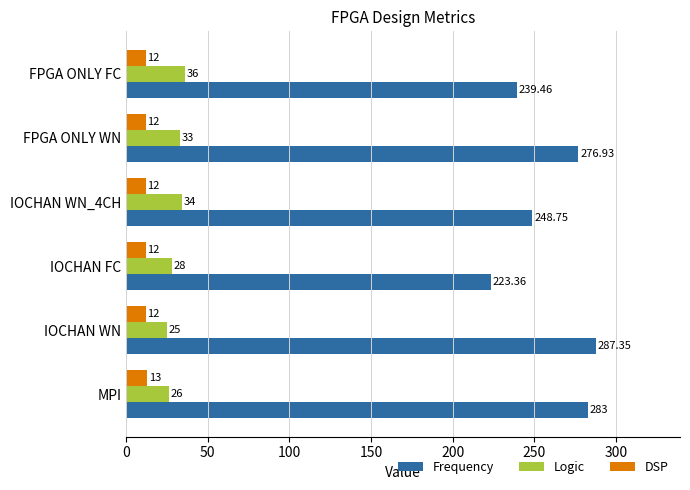

Which category has the lowest value in the Frequency series?

IOCHAN FC